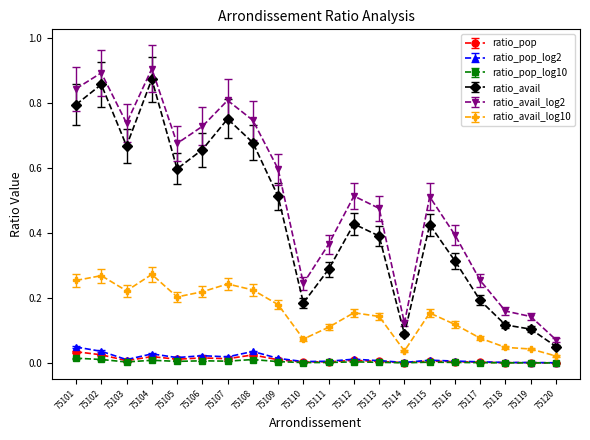

Count the number of categories in the chart.

20